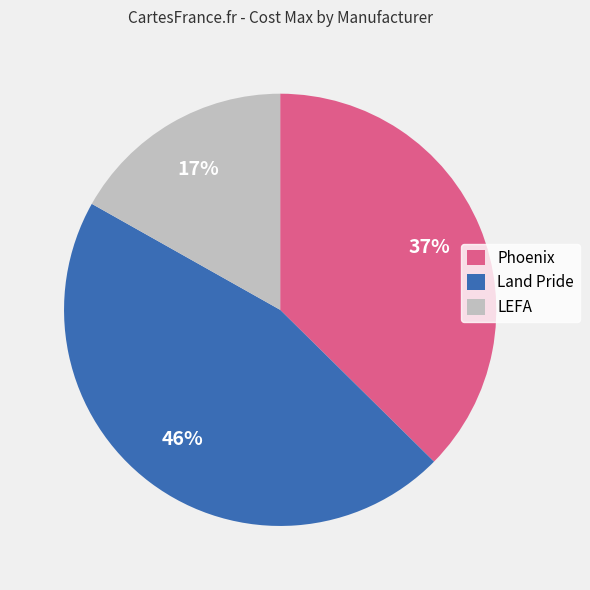

To the nearest percent, what is the difference between the largest and smallest slice percentages?

29%